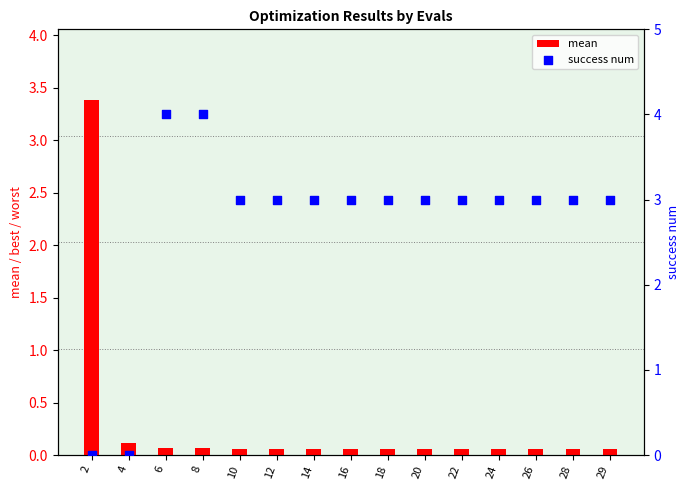

At how many categories does at least one series exceed 3?

3